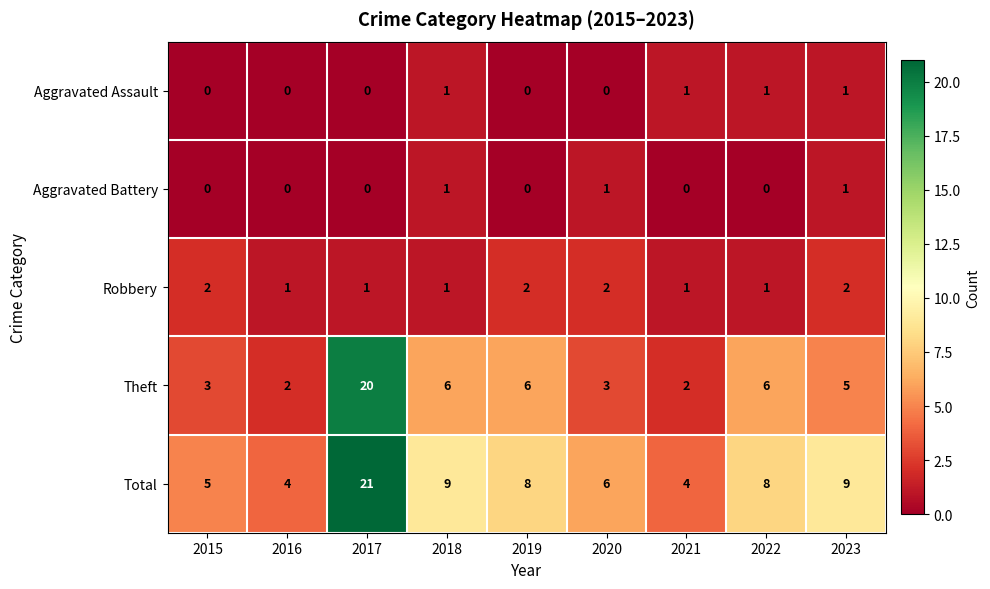

At how many categories does at least one series exceed 11?

1